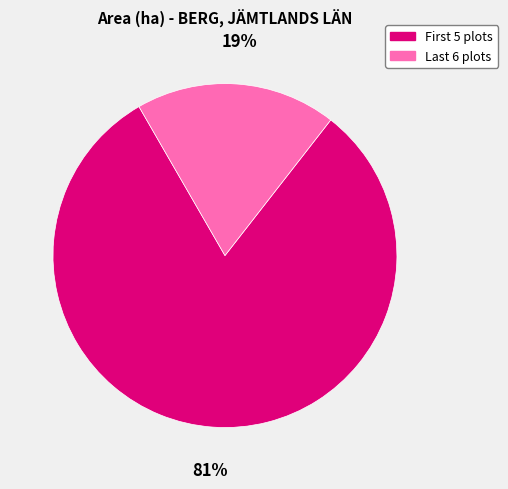

What is the smallest slice in the pie chart?

Last 6 plots